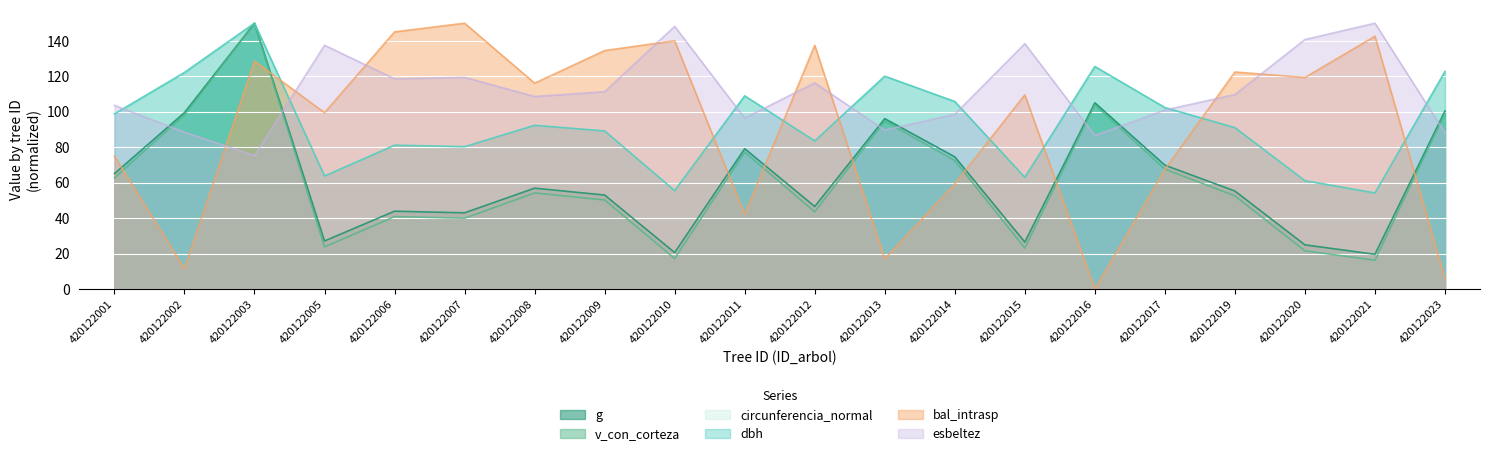

Reading left to right, transcribe all the data shown in this chart.

dbh: 98.8	122.2	150.0	63.7	81.1	80.3	92.4	89.2	55.5	109.0	83.5	120.1	105.8	63.0	125.5	102.4	91.0	61.1	54.2	122.8
g: 65.1	99.5	150.0	27.1	43.9	43.0	56.9	53.0	20.5	79.2	46.5	96.1	74.6	26.4	105.1	69.9	55.3	24.9	19.6	100.5
bal_intrasp: 74.9	11.4	128.6	99.5	145.1	150.0	116.2	134.6	140.1	42.1	137.5	17.0	59.3	109.6	0.0	67.4	122.5	119.4	142.7	5.8
circunferencia_normal: 98.8	122.2	150.0	63.7	81.1	80.3	92.4	89.2	55.5	109.0	83.6	120.1	105.8	63.0	125.5	102.4	91.1	61.1	54.2	122.8
esbeltez: 103.6	88.5	75.2	137.5	118.6	119.4	108.6	111.3	148.2	96.4	116.3	89.7	98.6	138.5	86.6	101.0	109.7	140.8	150.0	88.1
v_con_corteza: 62.7	98.2	150.0	23.7	40.9	39.9	54.2	50.2	17.2	77.2	43.6	94.7	72.5	23.1	103.9	67.6	52.6	21.5	16.2	99.2